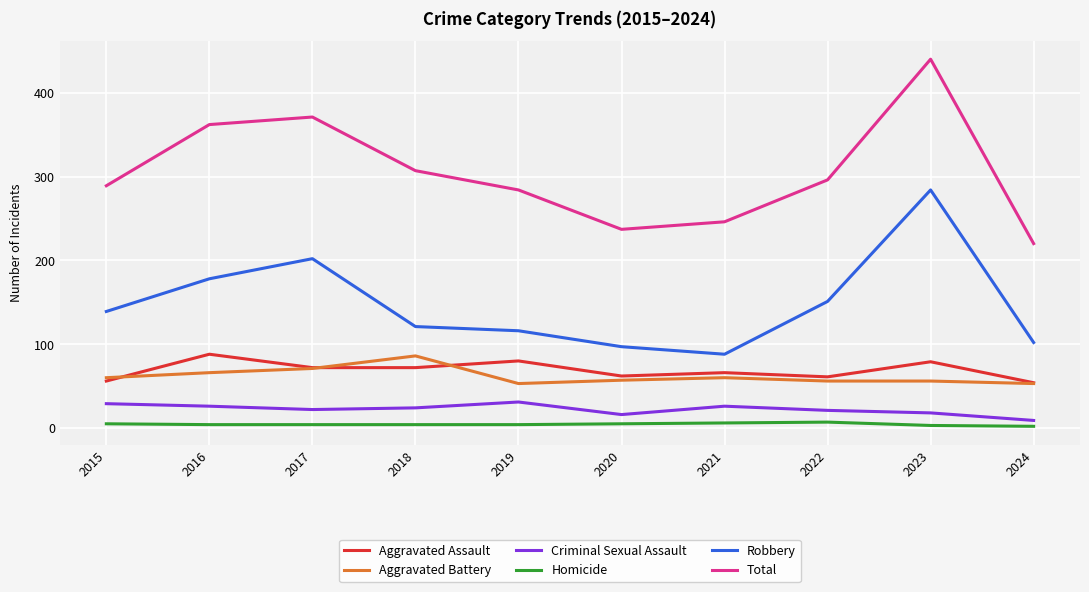

Between 2018 and 2024, which series saw the biggest shift?

Total